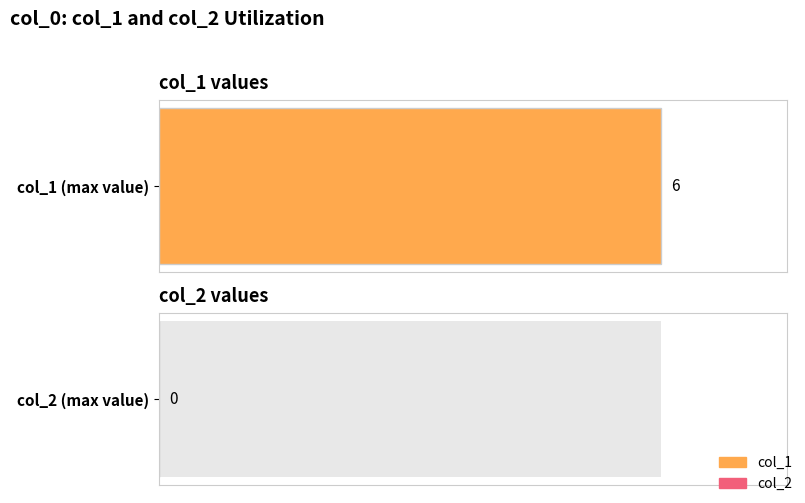

The value of col_1 at 1533651564 is 2. True or false?

False